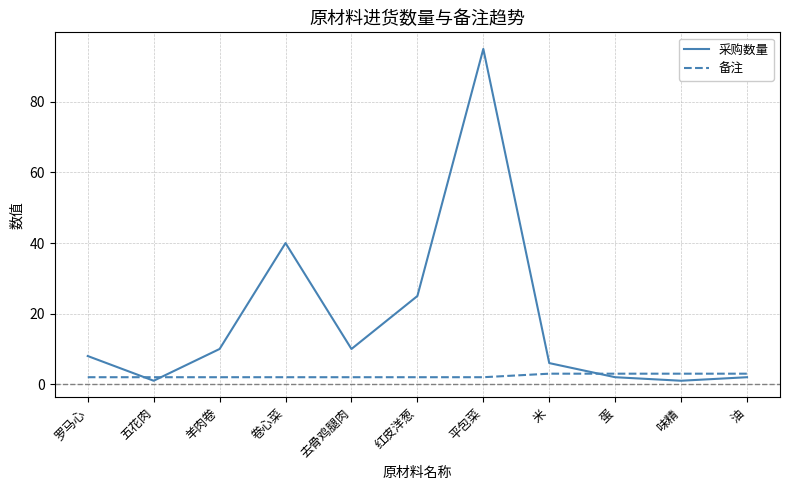

Read the 备注 value at 去骨鸡腿肉.

2